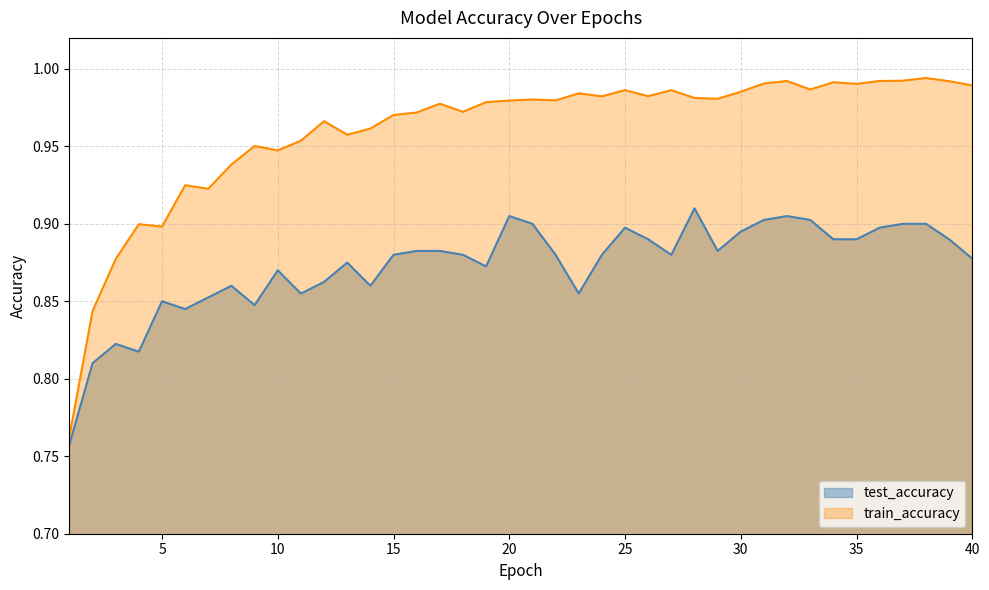

True or false: train_accuracy has a value of 0.6 at 37.

False